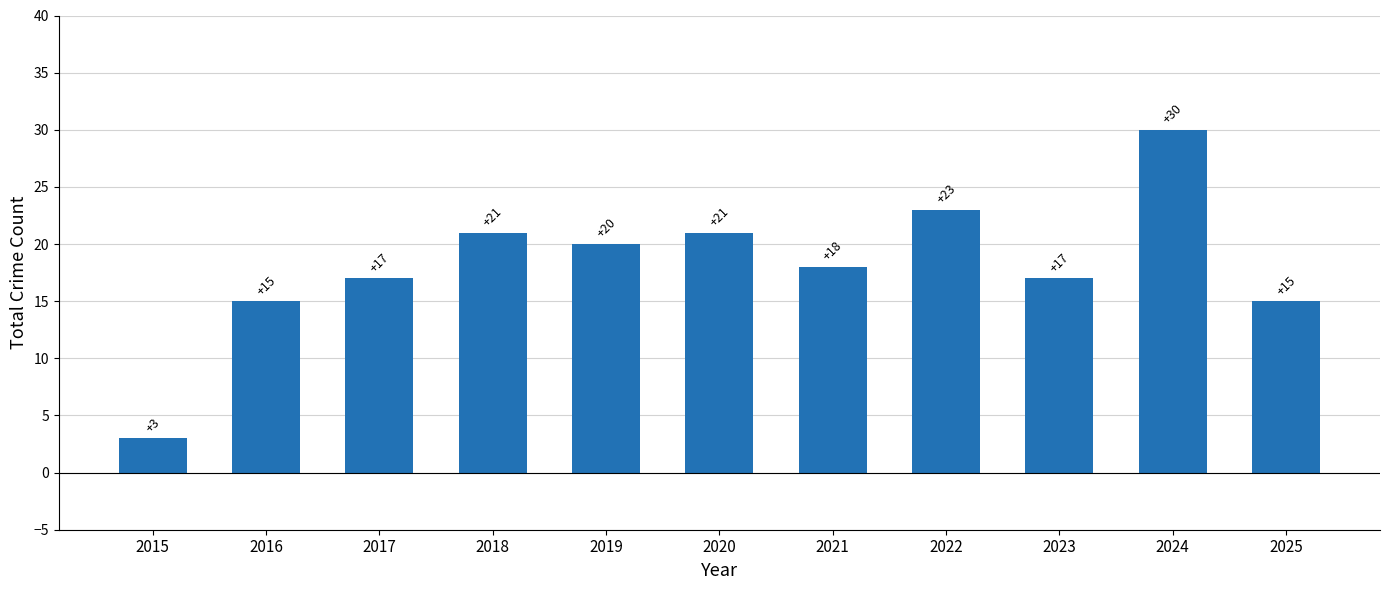

Reading left to right, transcribe all the data shown in this chart.

3	15	17	21	20	21	18	23	17	30	15